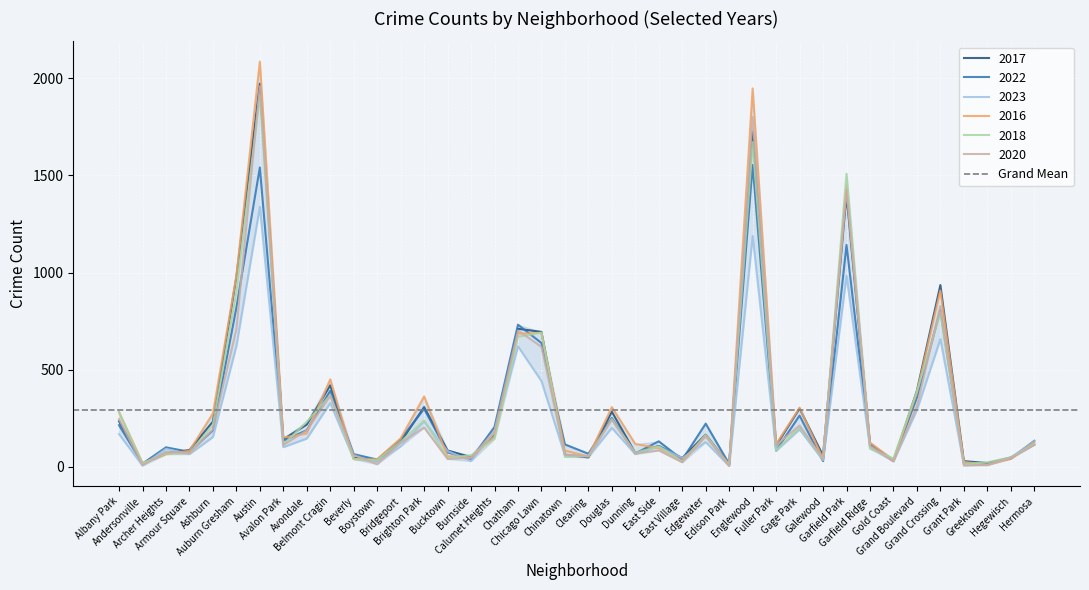

What is the minimum value shown in the chart?

5